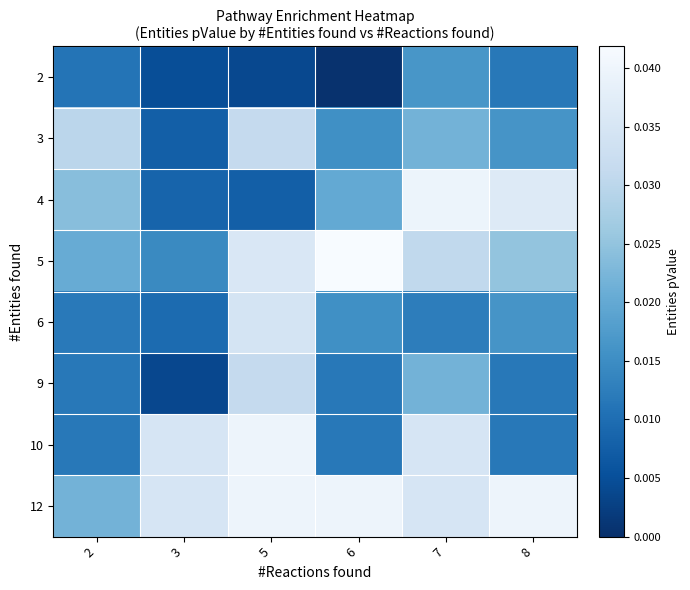

Count the number of categories in the chart.

6